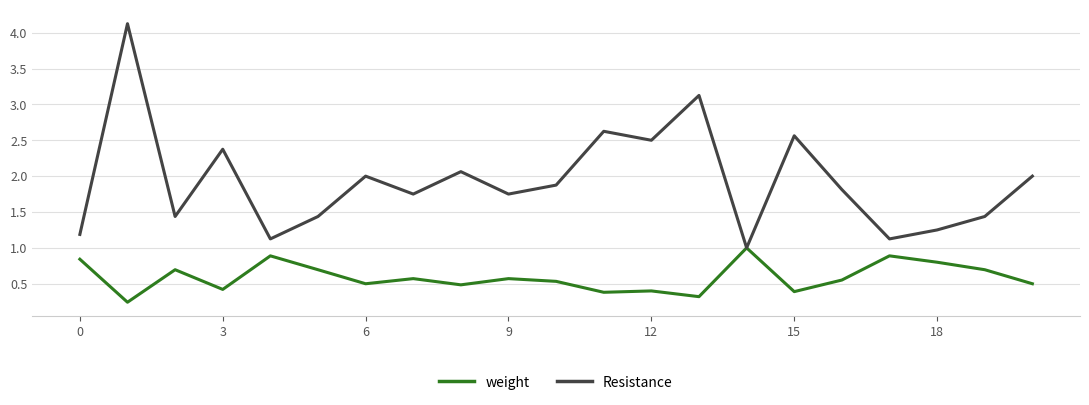

Which series has the widest spread of values?

Resistance